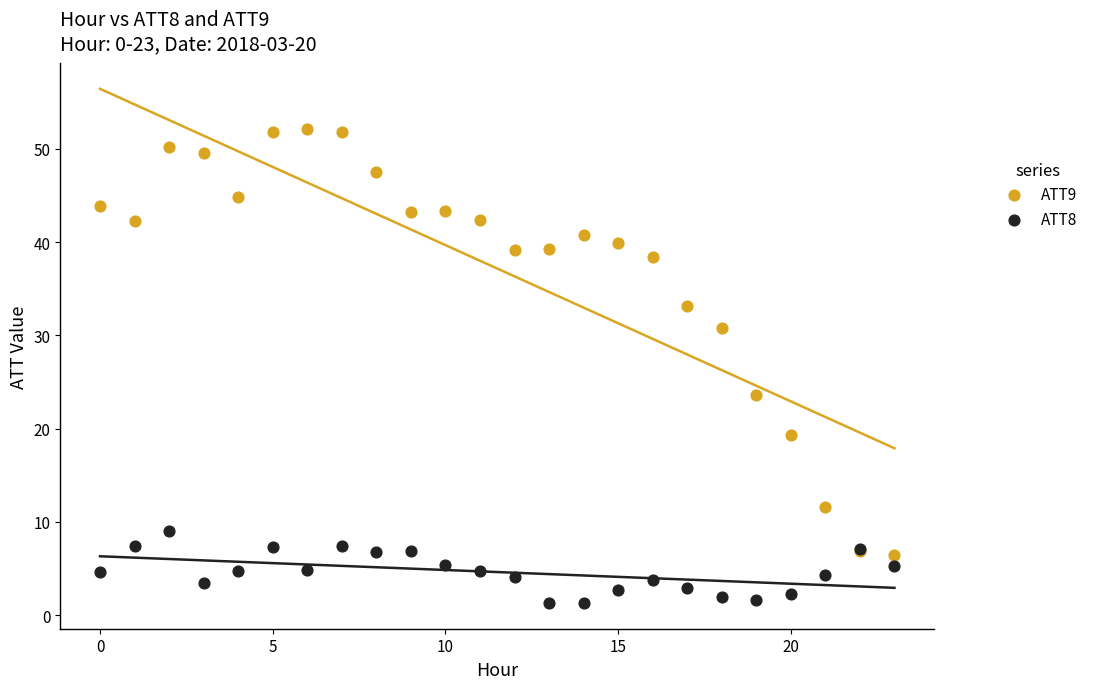

Which series reaches the maximum Y coordinate?

ATT9